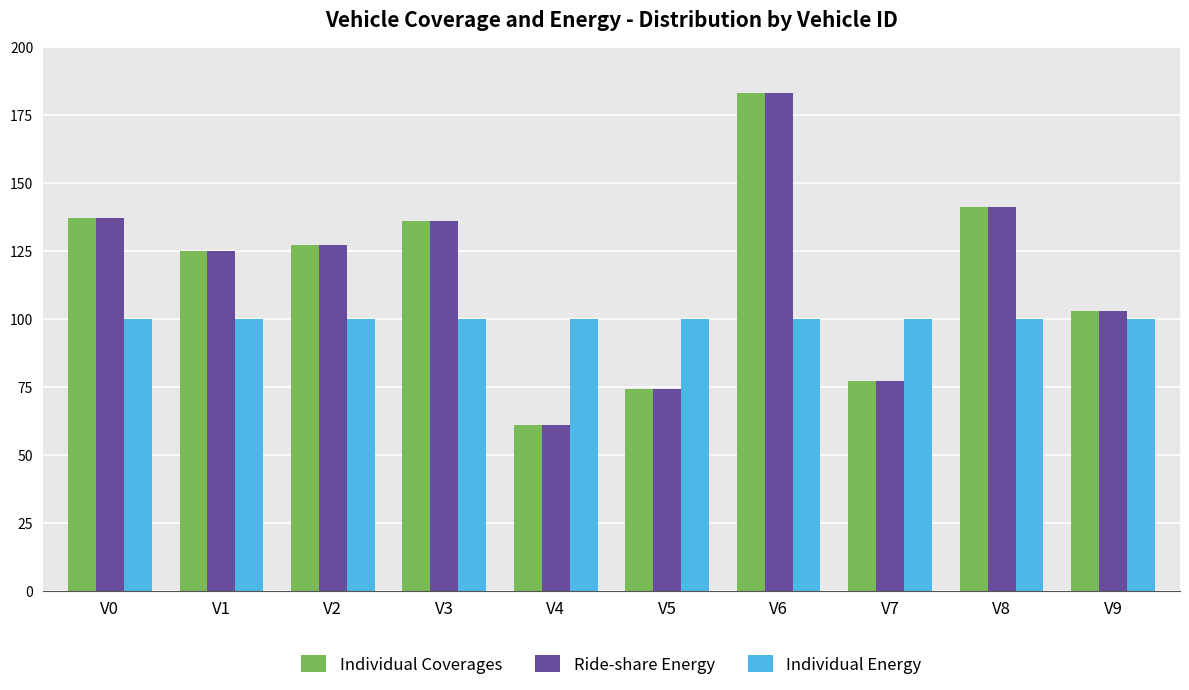

Count the number of categories in the chart.

10